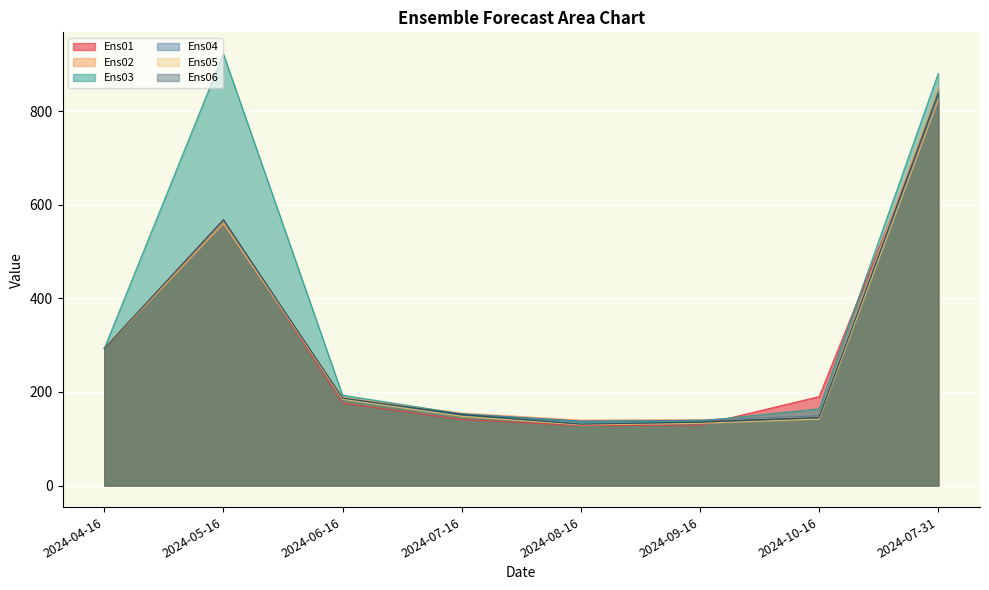

How many lines are shown in the chart?

6